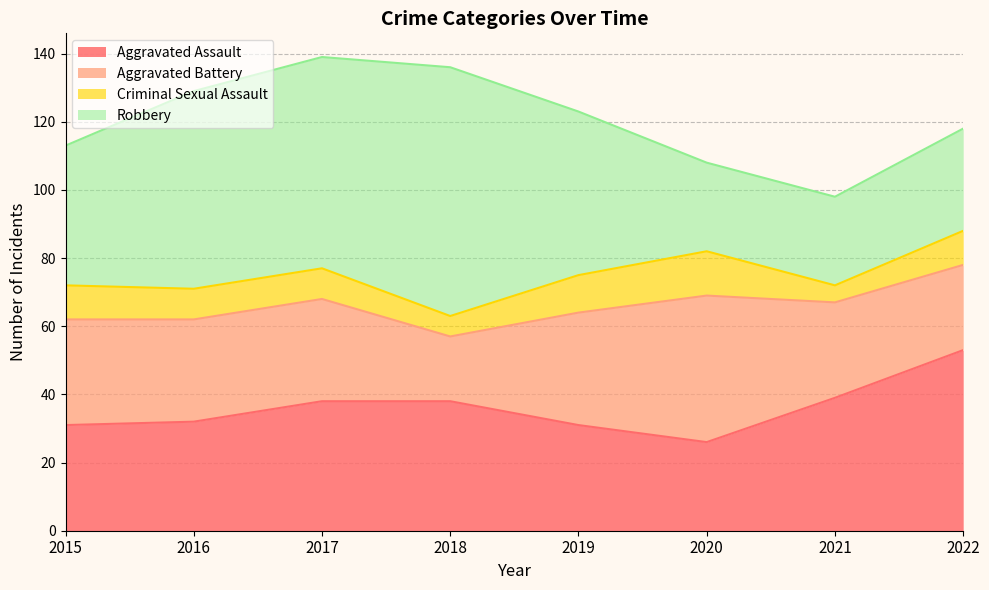

What is the difference between the maximum and minimum values in the Robbery series?

47